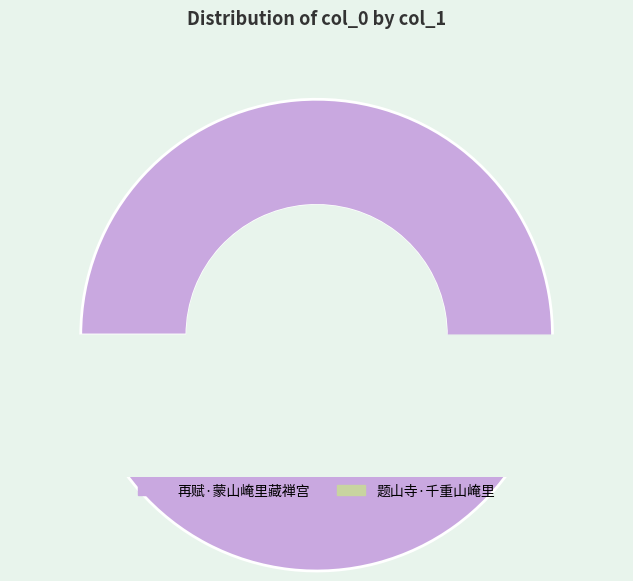

The 再赋·蒙山崦里藏禅宫 slice represents 82% of the pie. True or false?

False